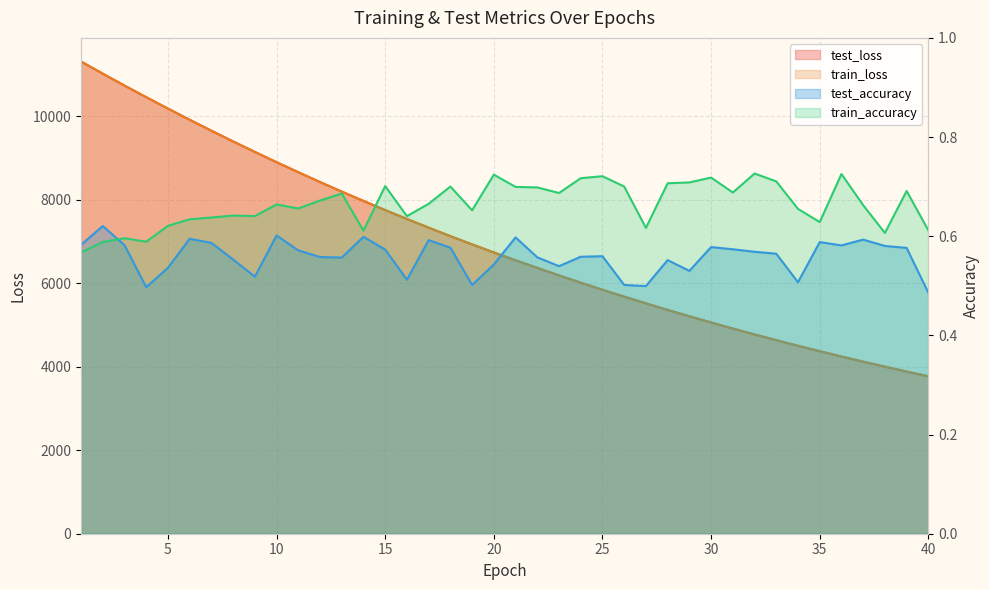

What is the approximate value of train_accuracy at 8?

0.6